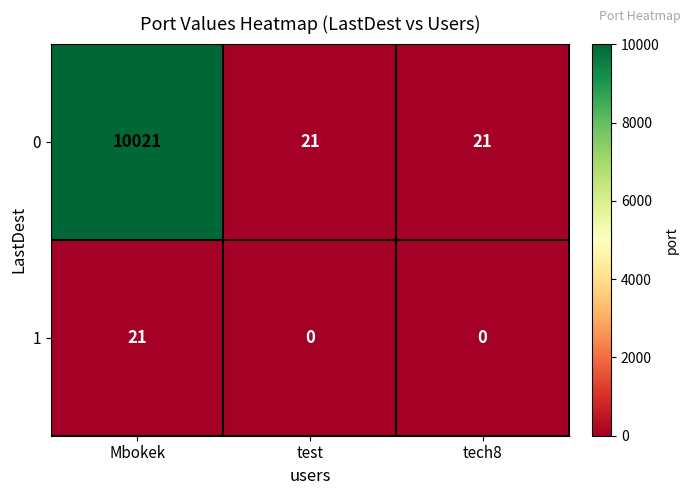

Rank the series by their average value, from highest to lowest.

0, 1